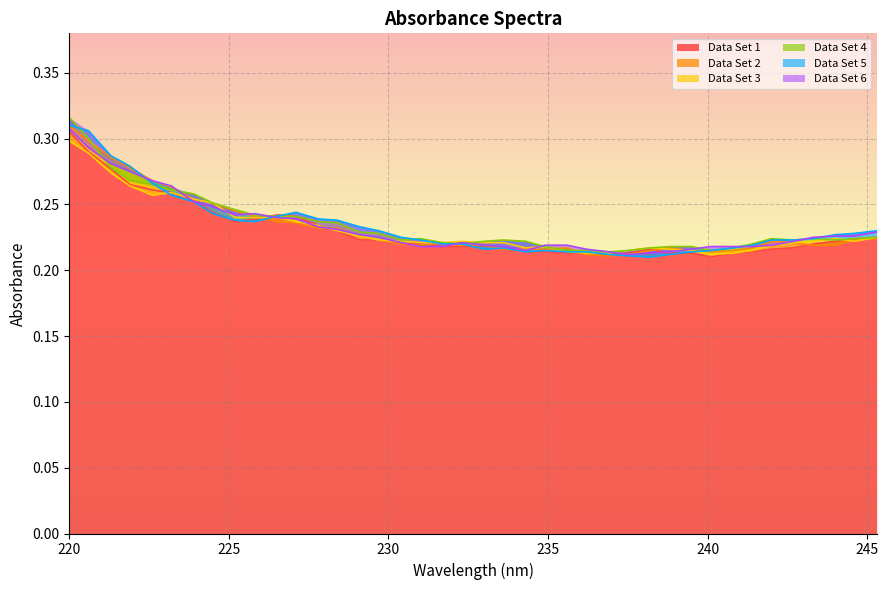

What is the minimum value for Data Set 3?

0.2